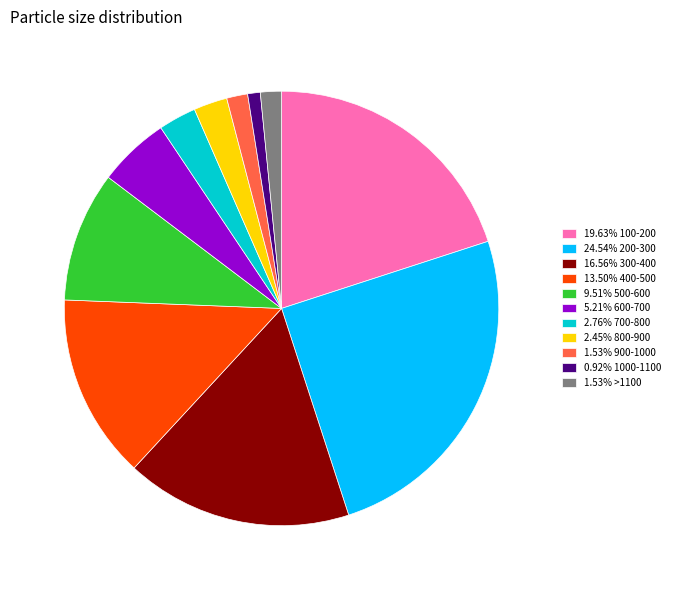

Is there any slice that represents more than half of the pie?

No